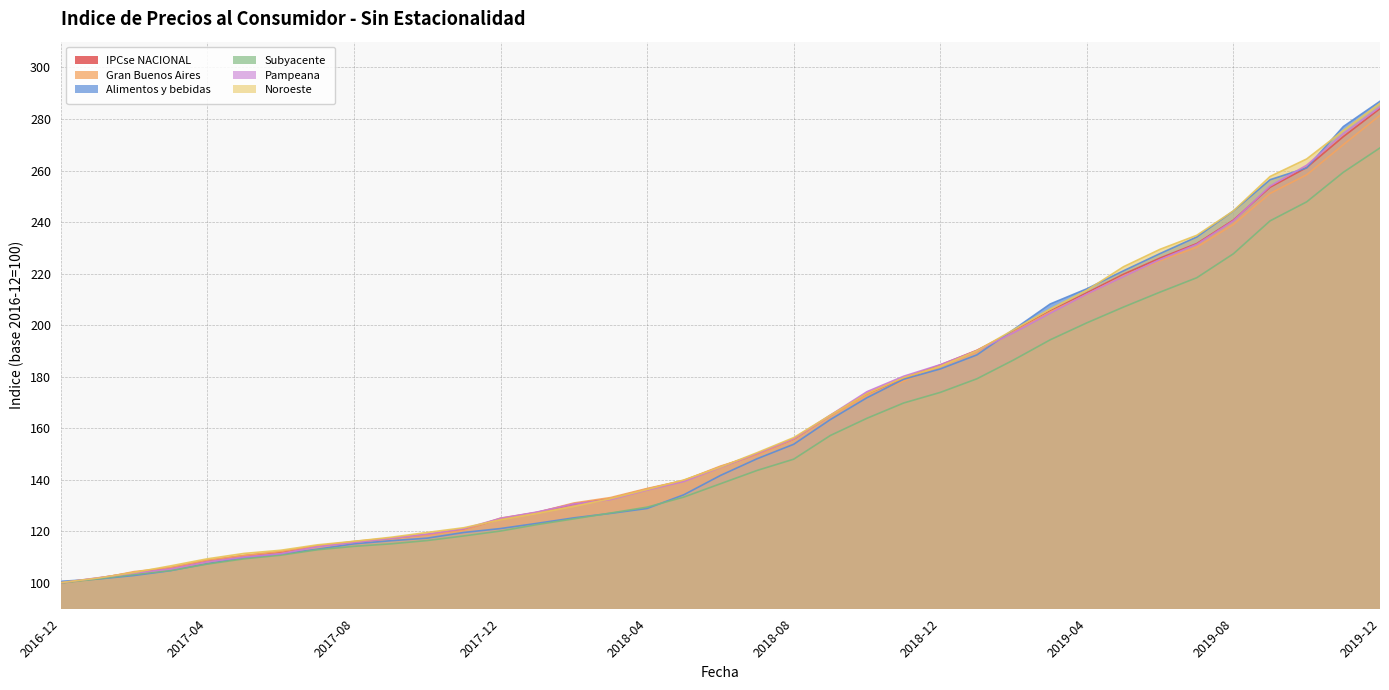

Which series has the largest range (max minus min)?

Alimentos y bebidas